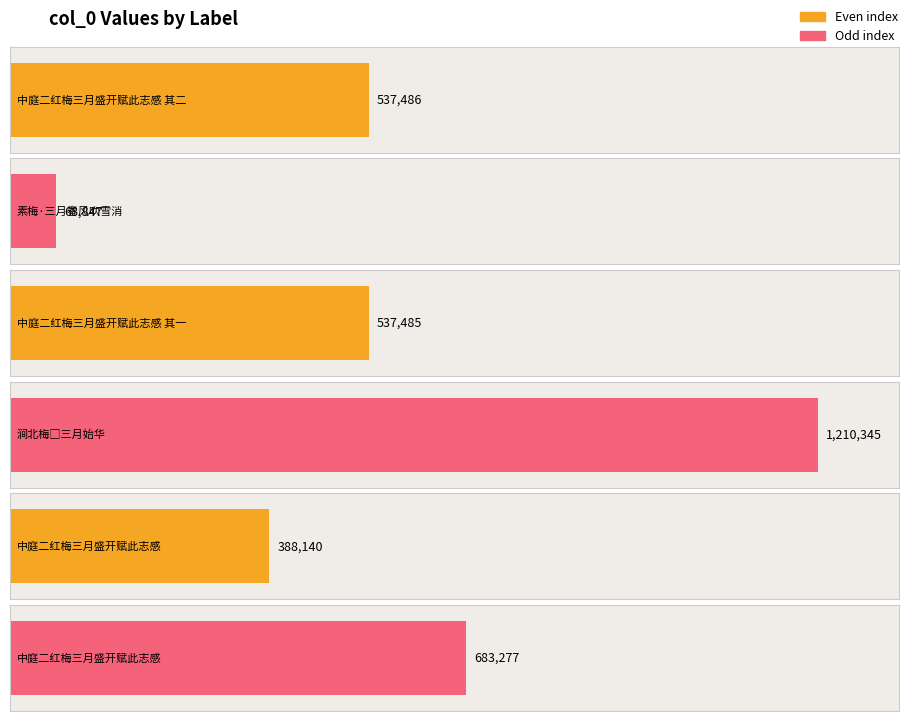

Reading right to left, what are all the values shown in this chart?

683277	388140	1210345	537485	68847	537486